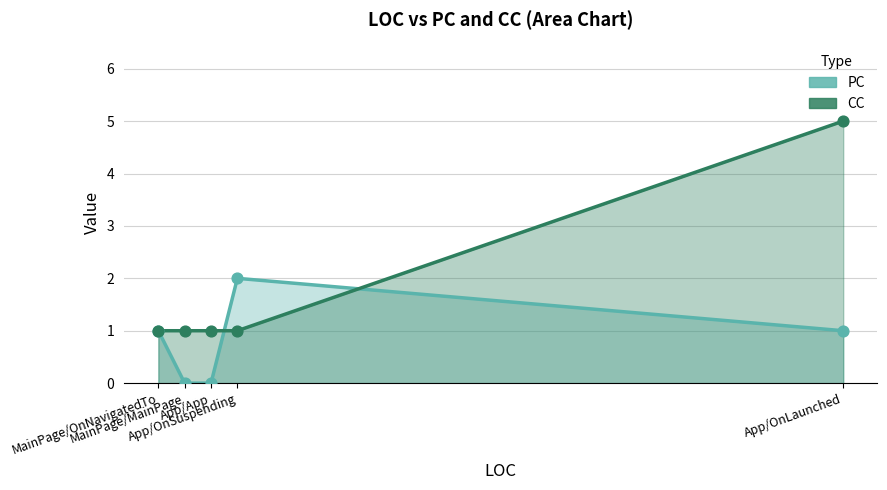

At which category is the sum across all series the highest?

App/OnLaunched